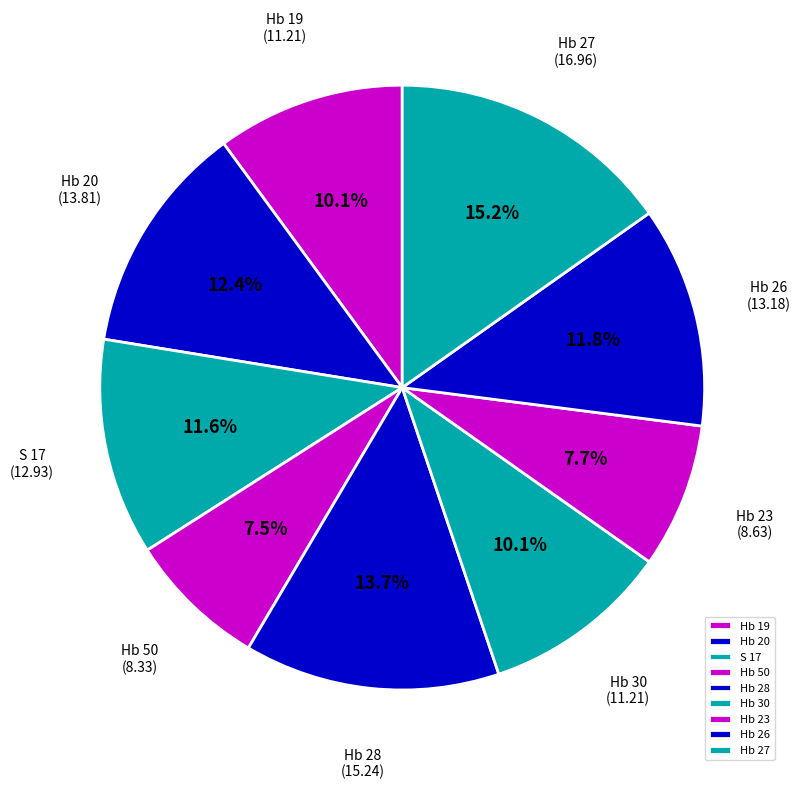

What portion of the pie excludes Hb 19?

89.9%